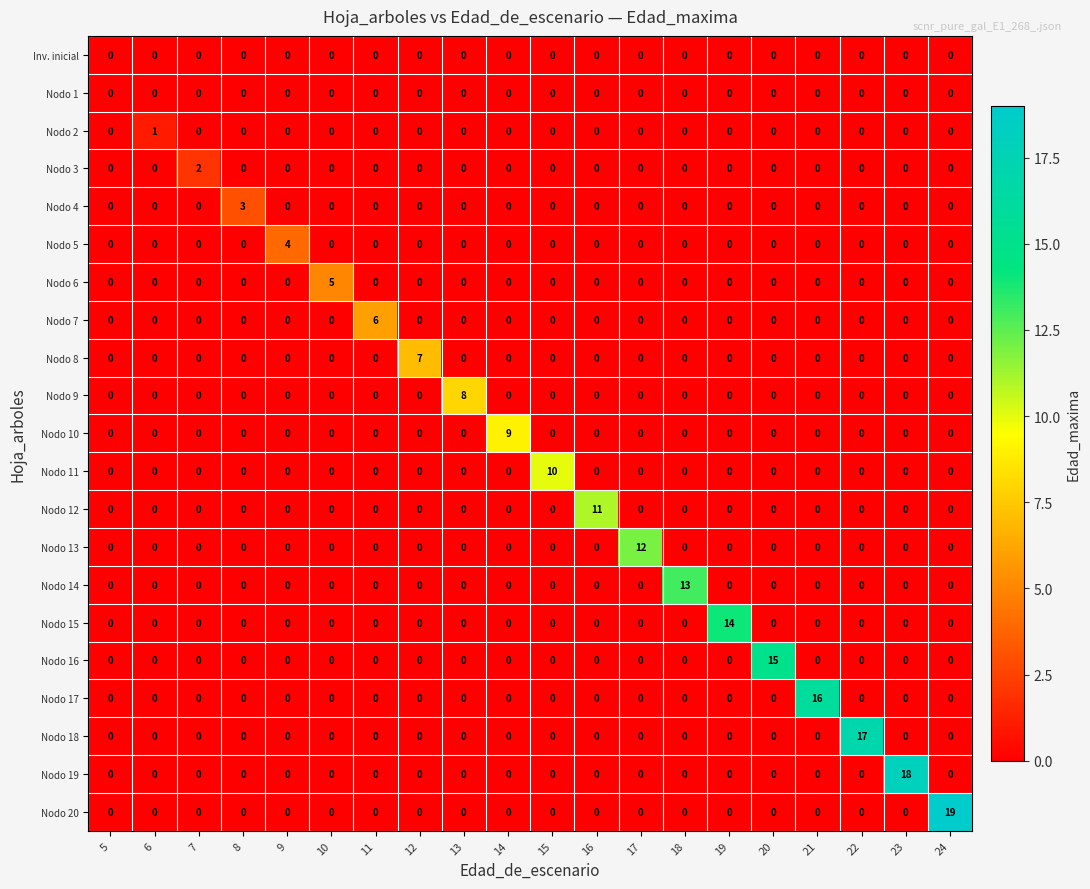

True or false: Inv. inicial has a value of 0 at 10.

True